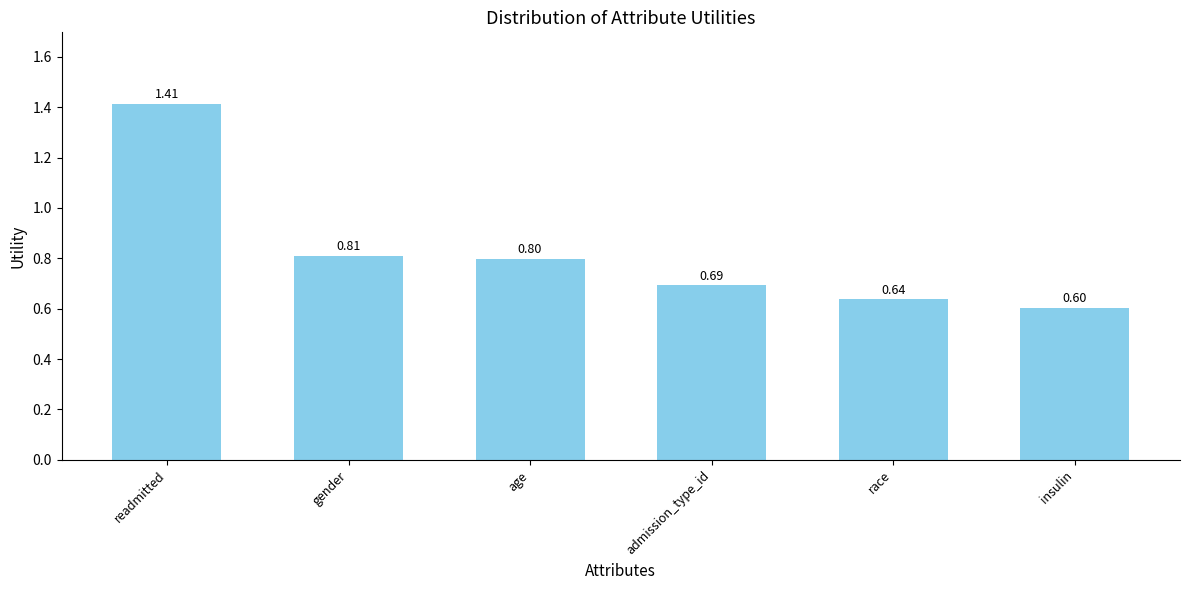

What is the minimum value shown in the chart?

0.6